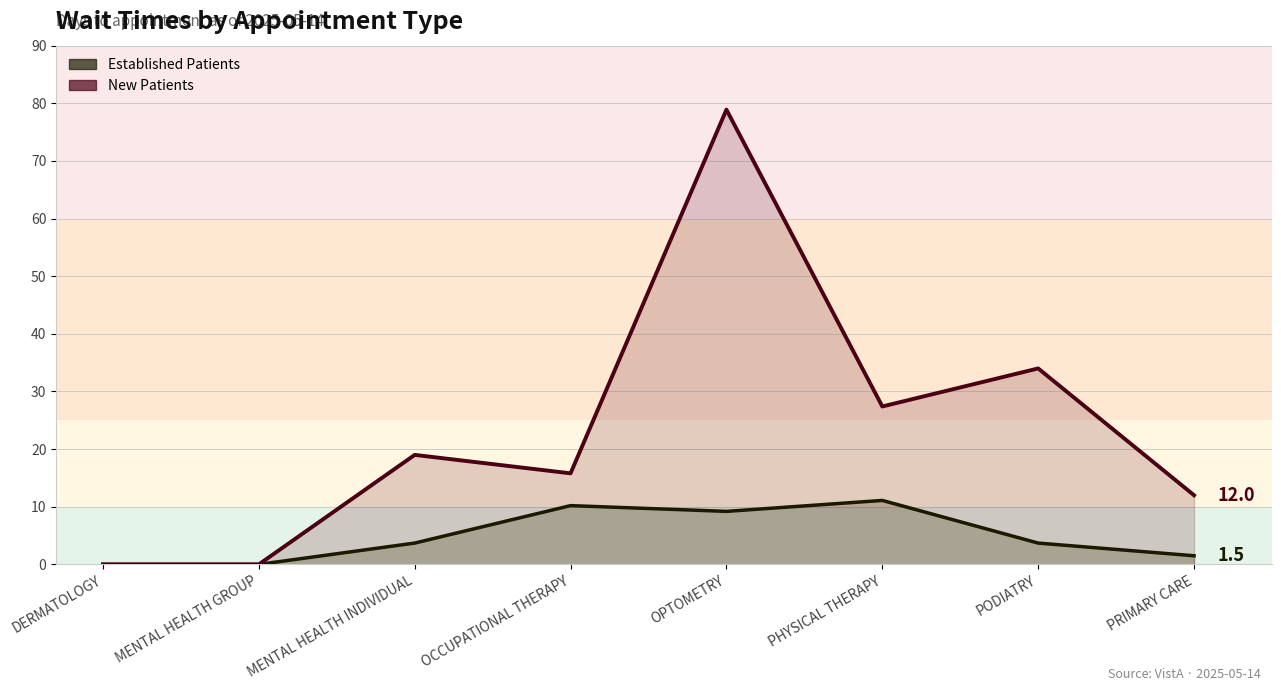

In EstablishedPatients, how many points are higher than both neighbors (excluding endpoints)?

2